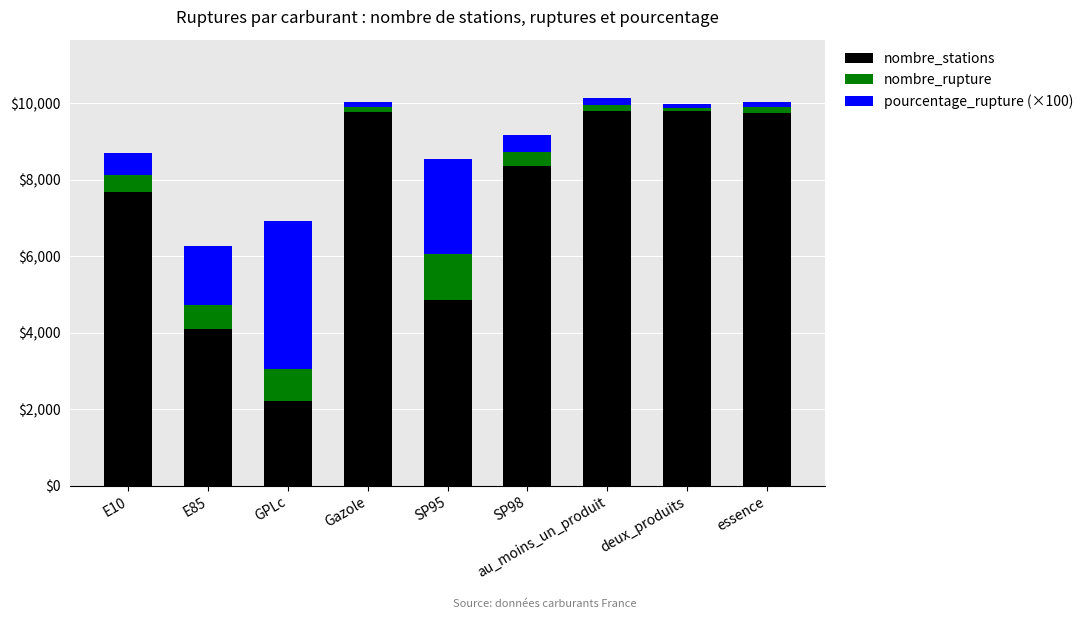

Are the bars horizontal?

No